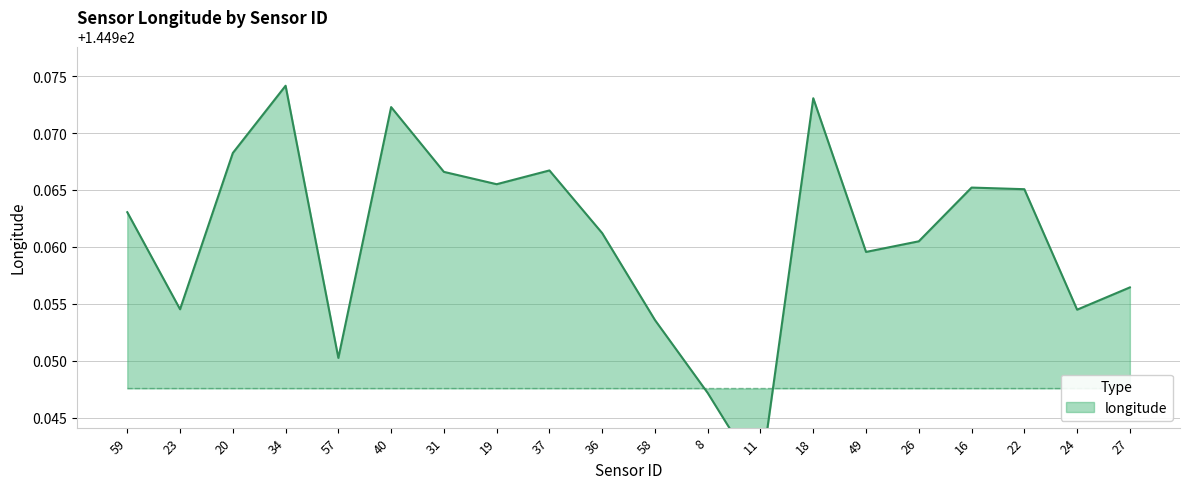

List the labels in order of value, smallest first.

11, 8, 57, 58, 24, 23, 27, 49, 26, 36, 59, 22, 16, 19, 31, 37, 20, 40, 18, 34